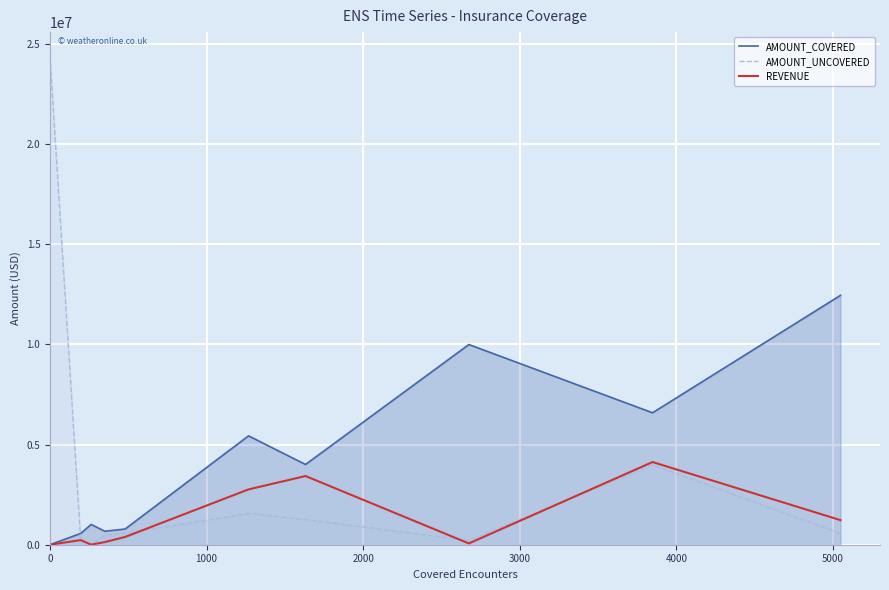

Rank the series by their average value, from lowest to highest.

REVENUE, AMOUNT_UNCOVERED, AMOUNT_COVERED